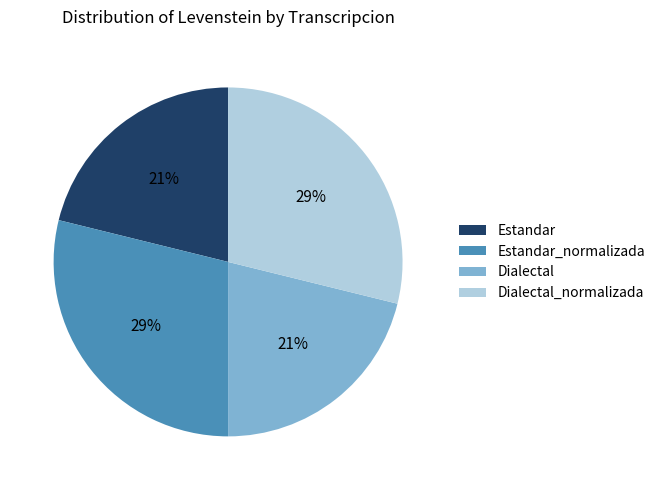

To the nearest percent, what percentage of the pie is Dialectal?

21%